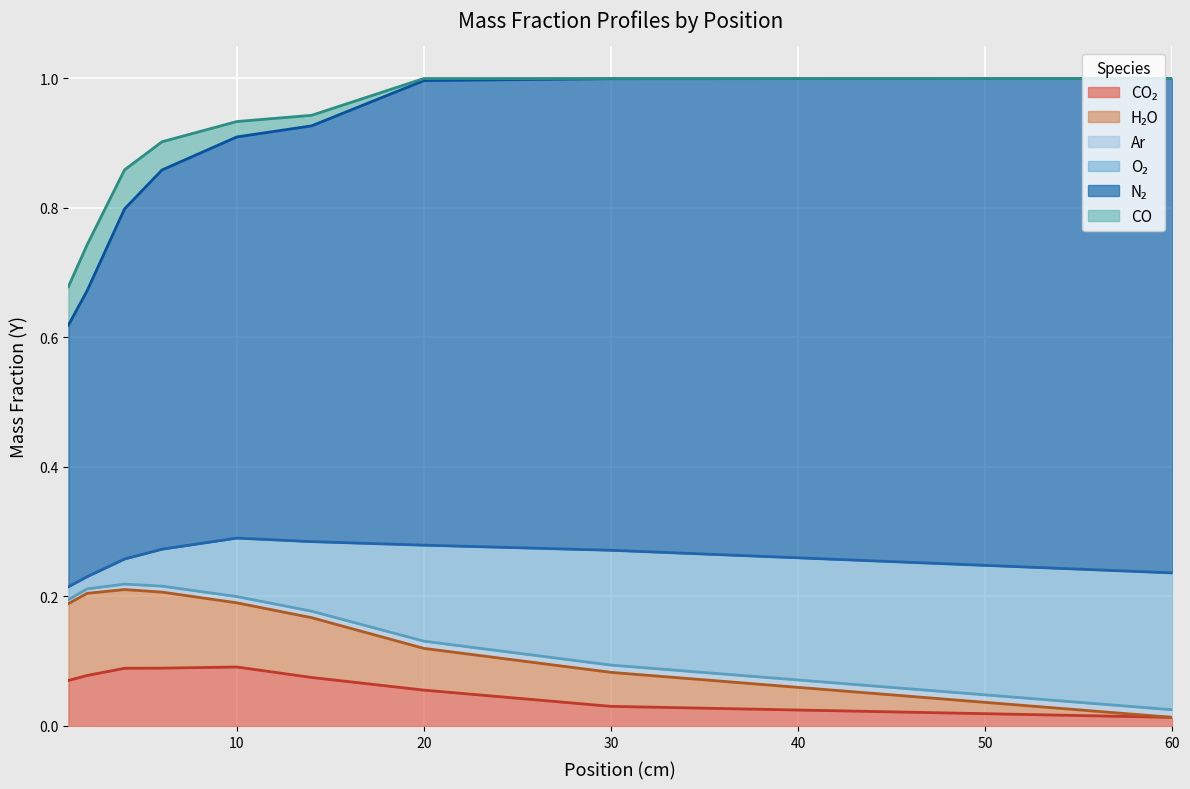

At how many categories does at least one series exceed 0?

9